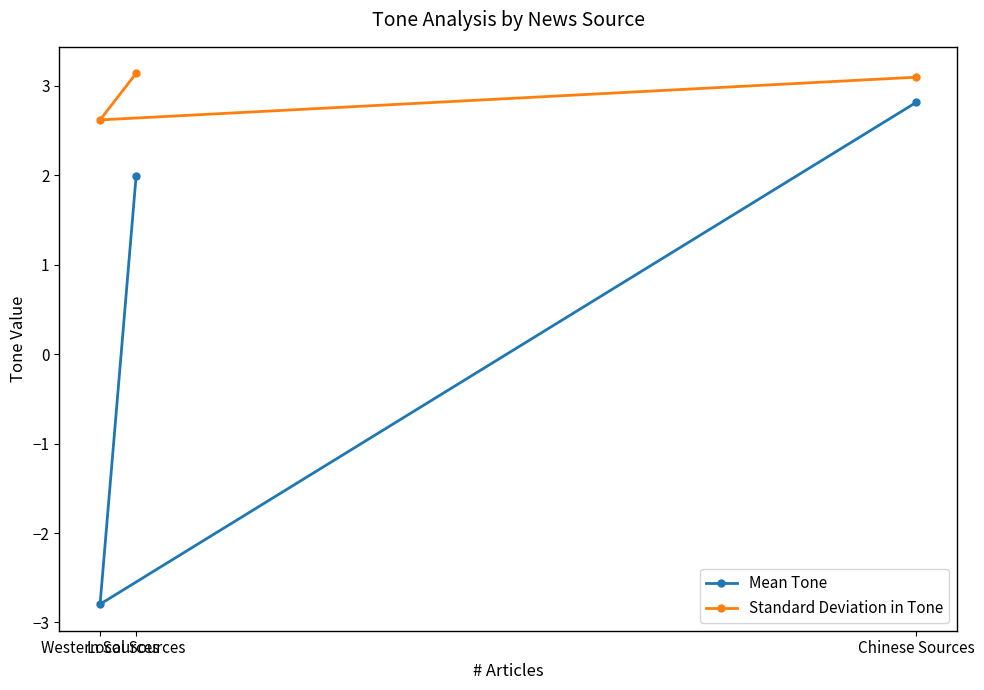

Reading right to left, extract all data points from this chart.

Mean Tone: Chinese Sources=2.8	Local Sources=2.0	Western Sources=-2.8
Standard Deviation in Tone: Chinese Sources=3.1	Local Sources=3.1	Western Sources=2.6